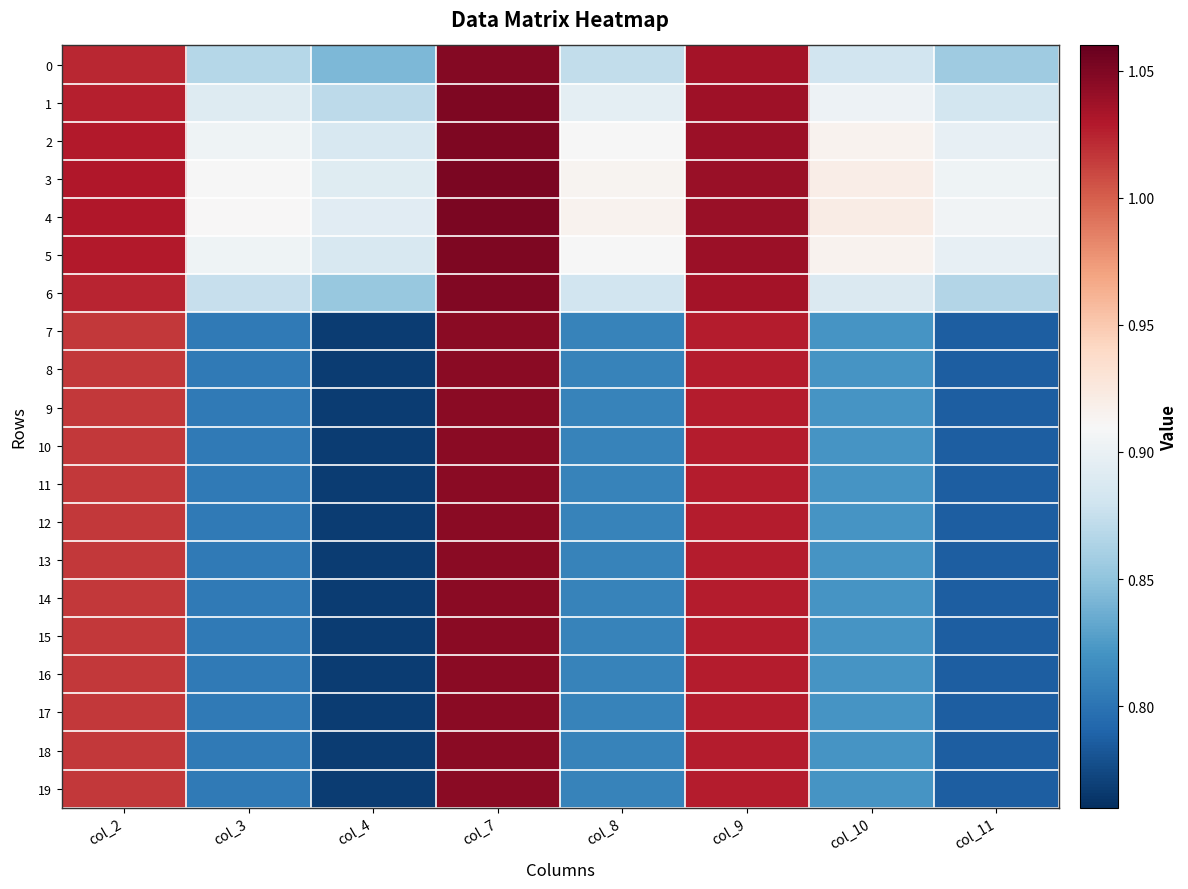

Reading left to right, extract all data points from this chart.

0: col_2=1.0	col_3=0.9	col_4=0.8	col_7=1.0	col_8=0.9	col_9=1.0	col_10=0.9	col_11=0.9
1: col_2=1.0	col_3=0.9	col_4=0.9	col_7=1.0	col_8=0.9	col_9=1.0	col_10=0.9	col_11=0.9
2: col_2=1.0	col_3=0.9	col_4=0.9	col_7=1.1	col_8=0.9	col_9=1.0	col_10=0.9	col_11=0.9
3: col_2=1.0	col_3=0.9	col_4=0.9	col_7=1.1	col_8=0.9	col_9=1.0	col_10=0.9	col_11=0.9
4: col_2=1.0	col_3=0.9	col_4=0.9	col_7=1.1	col_8=0.9	col_9=1.0	col_10=0.9	col_11=0.9
5: col_2=1.0	col_3=0.9	col_4=0.9	col_7=1.1	col_8=0.9	col_9=1.0	col_10=0.9	col_11=0.9
6: col_2=1.0	col_3=0.9	col_4=0.9	col_7=1.0	col_8=0.9	col_9=1.0	col_10=0.9	col_11=0.9
7: col_2=1.0	col_3=0.8	col_4=0.8	col_7=1.0	col_8=0.8	col_9=1.0	col_10=0.8	col_11=0.8
8: col_2=1.0	col_3=0.8	col_4=0.8	col_7=1.0	col_8=0.8	col_9=1.0	col_10=0.8	col_11=0.8
9: col_2=1.0	col_3=0.8	col_4=0.8	col_7=1.0	col_8=0.8	col_9=1.0	col_10=0.8	col_11=0.8
10: col_2=1.0	col_3=0.8	col_4=0.8	col_7=1.0	col_8=0.8	col_9=1.0	col_10=0.8	col_11=0.8
11: col_2=1.0	col_3=0.8	col_4=0.8	col_7=1.0	col_8=0.8	col_9=1.0	col_10=0.8	col_11=0.8
12: col_2=1.0	col_3=0.8	col_4=0.8	col_7=1.0	col_8=0.8	col_9=1.0	col_10=0.8	col_11=0.8
13: col_2=1.0	col_3=0.8	col_4=0.8	col_7=1.0	col_8=0.8	col_9=1.0	col_10=0.8	col_11=0.8
14: col_2=1.0	col_3=0.8	col_4=0.8	col_7=1.0	col_8=0.8	col_9=1.0	col_10=0.8	col_11=0.8
15: col_2=1.0	col_3=0.8	col_4=0.8	col_7=1.0	col_8=0.8	col_9=1.0	col_10=0.8	col_11=0.8
16: col_2=1.0	col_3=0.8	col_4=0.8	col_7=1.0	col_8=0.8	col_9=1.0	col_10=0.8	col_11=0.8
17: col_2=1.0	col_3=0.8	col_4=0.8	col_7=1.0	col_8=0.8	col_9=1.0	col_10=0.8	col_11=0.8
18: col_2=1.0	col_3=0.8	col_4=0.8	col_7=1.0	col_8=0.8	col_9=1.0	col_10=0.8	col_11=0.8
19: col_2=1.0	col_3=0.8	col_4=0.8	col_7=1.0	col_8=0.8	col_9=1.0	col_10=0.8	col_11=0.8